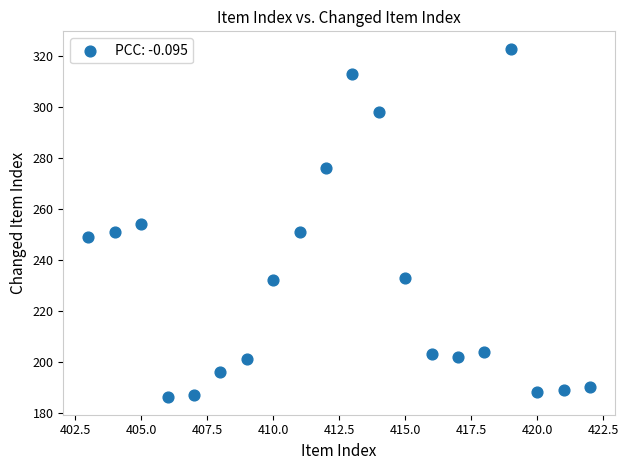

What is the range of X values (max minus min)?

19